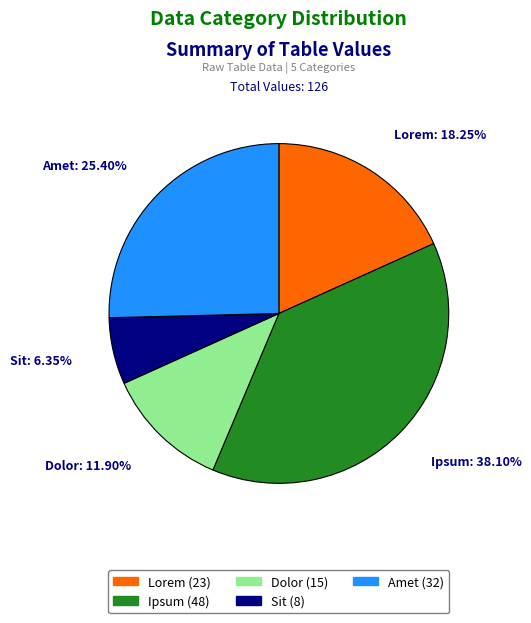

What percentage is the Sit slice, to the nearest percent?

6%